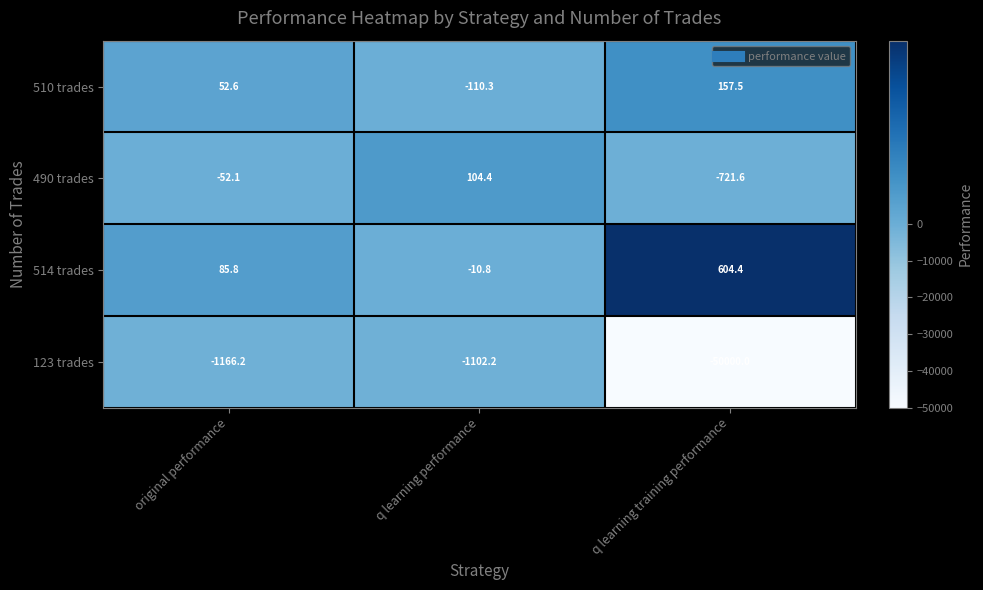

What is the difference between the 490 trades values at q learning performance and original performance?

156.5